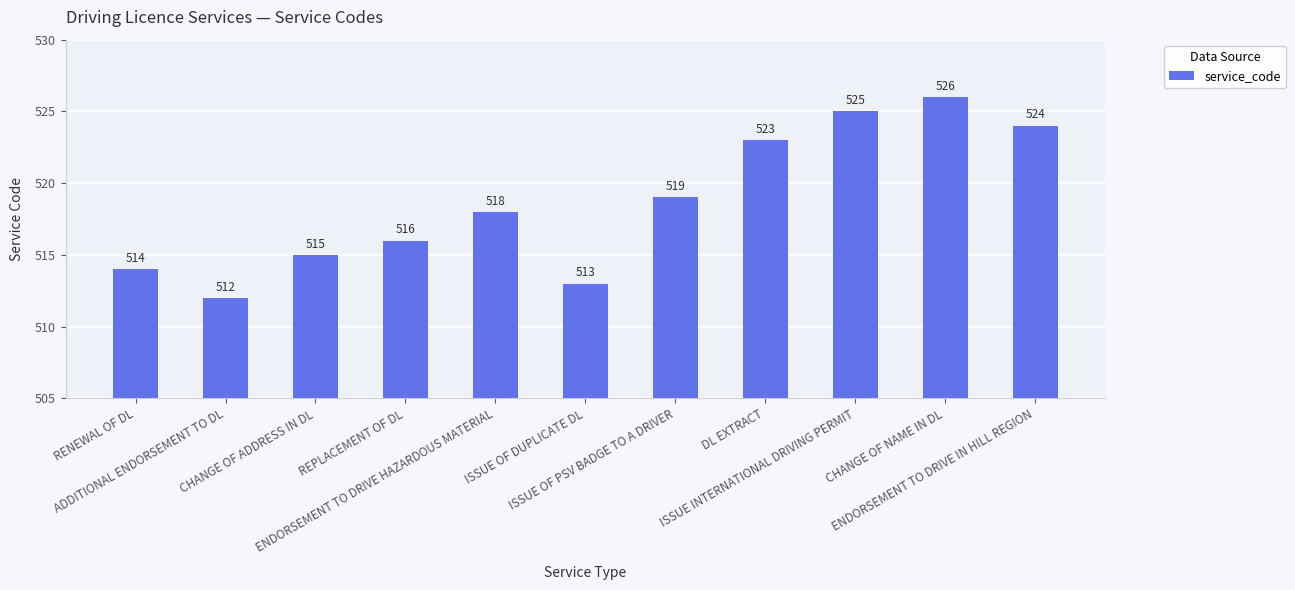

What is the value of the 11th bar from the left?

524